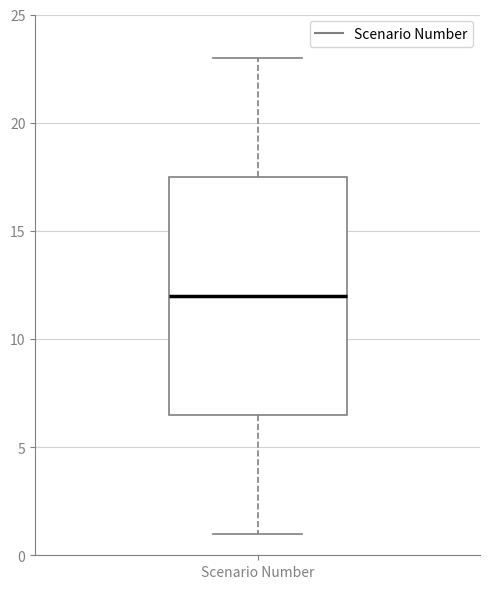

Read this box plot against the y-axis: the position of the median line, the range covered by the box, and the ends of both whiskers. The values are not printed on the chart, so give them approximately, as read against the axis.

median 12.0, box 6.5 to 17.5, whiskers 1.0 to 23.0